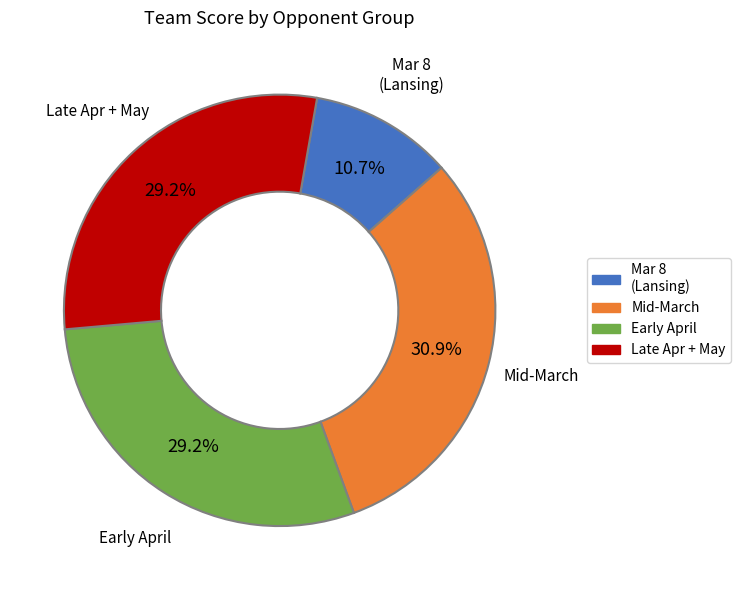

Is there a majority slice in this chart?

No